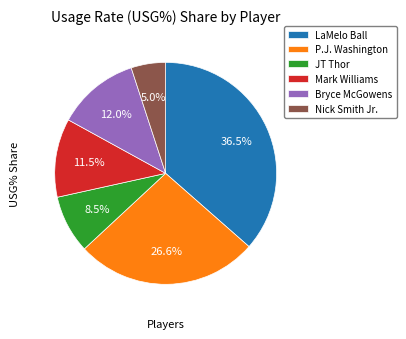

What portion of the pie excludes P.J. Washington?

73.4%